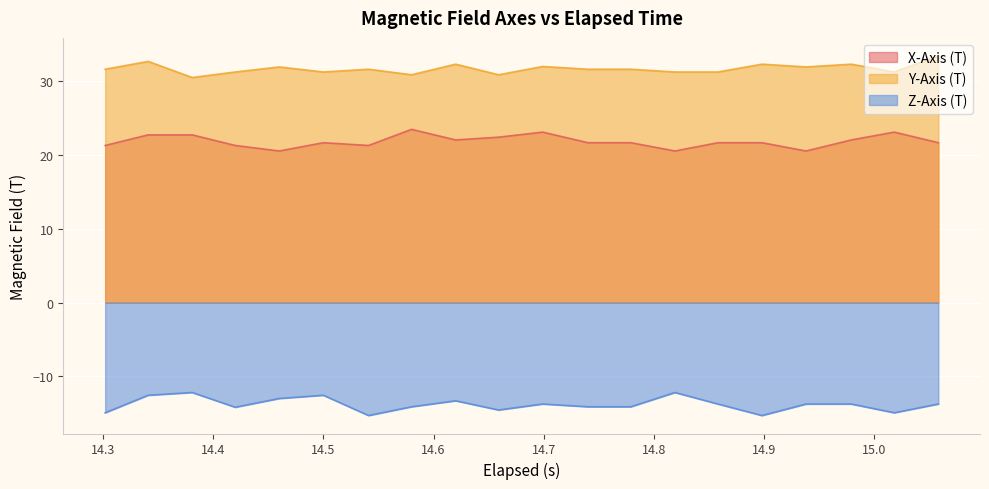

What is the maximum value for X-Axis (T)?

23.5